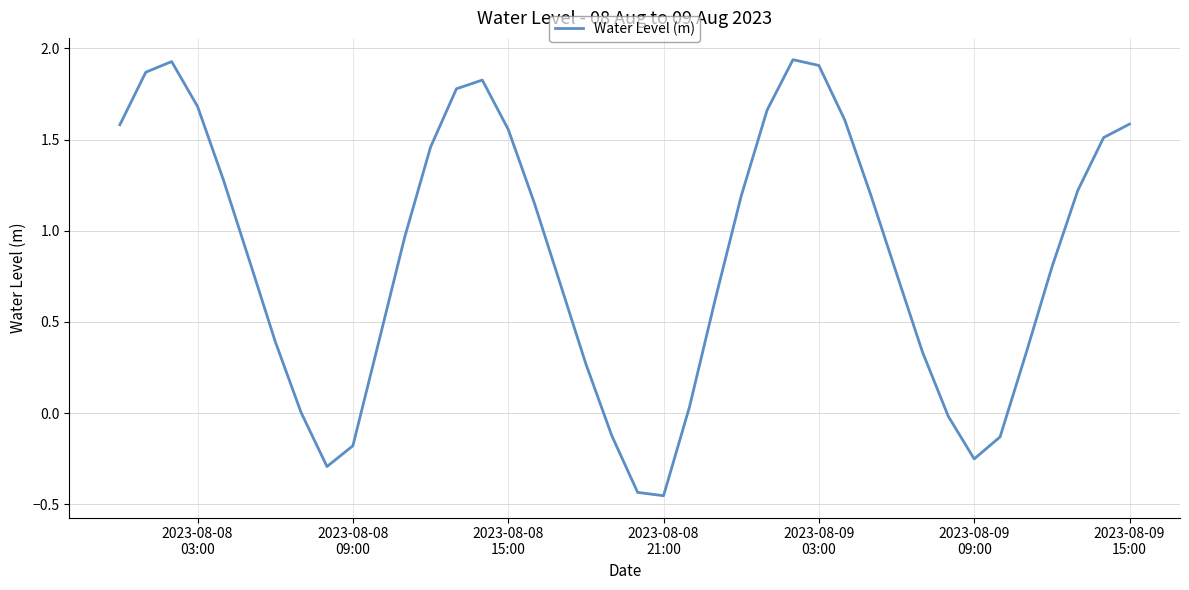

What is the difference between the maximum and minimum values?

2.4